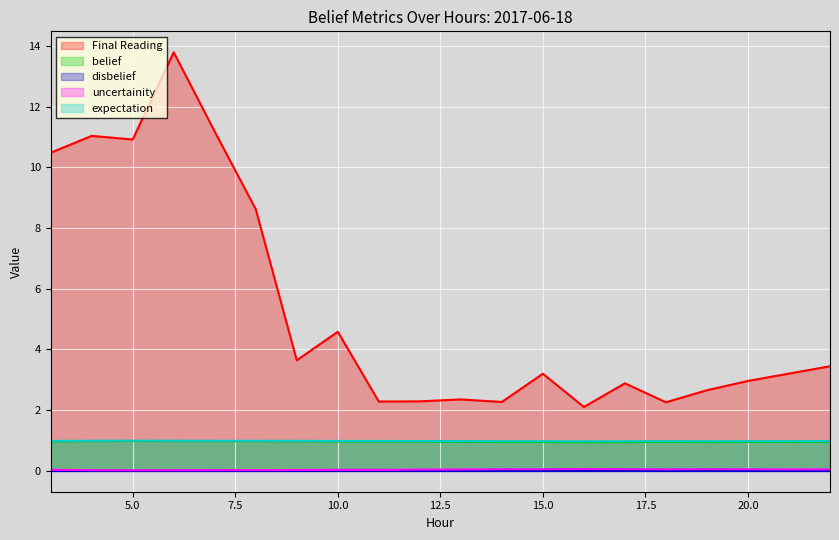

Which series has the largest total across all categories?

Final Reading